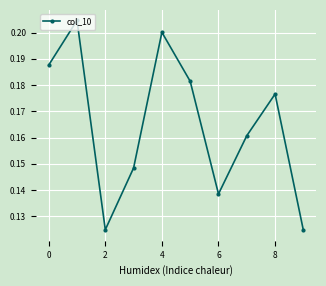

Count the values in the range 0 to 1.

10